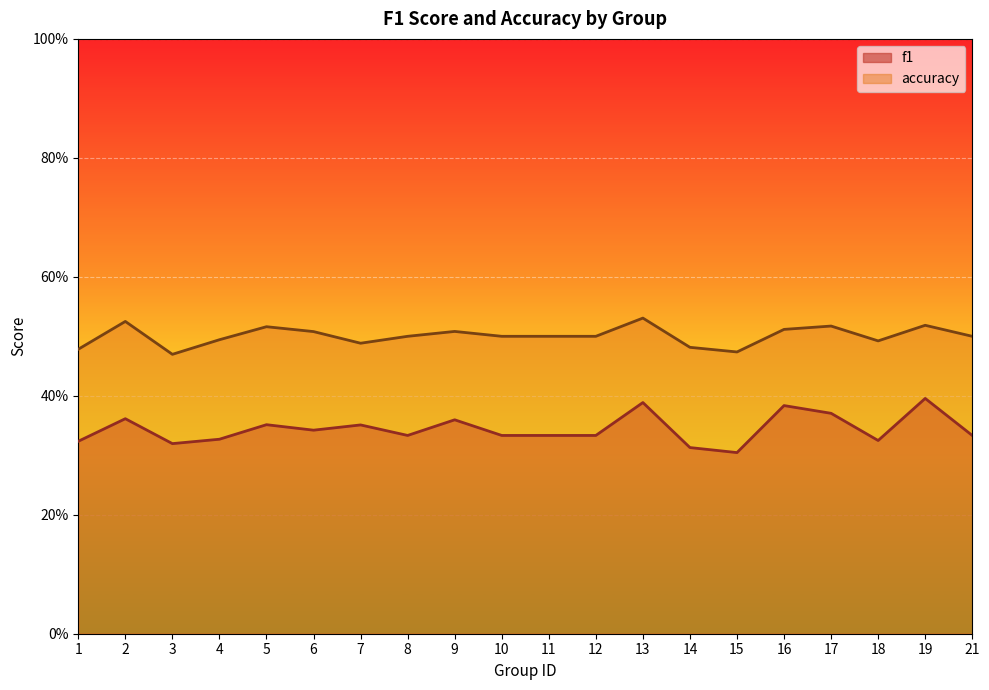

What value does the accuracy series have at 3?

0.5